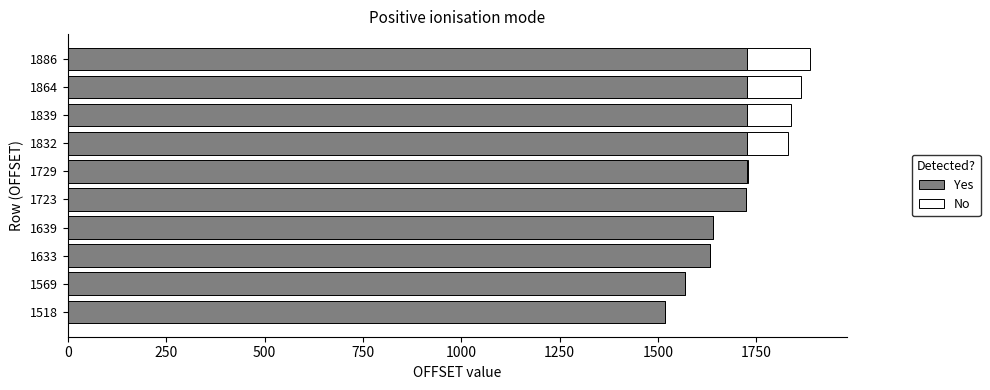

True or false: Yes has a value of 1518 at 1518.

True